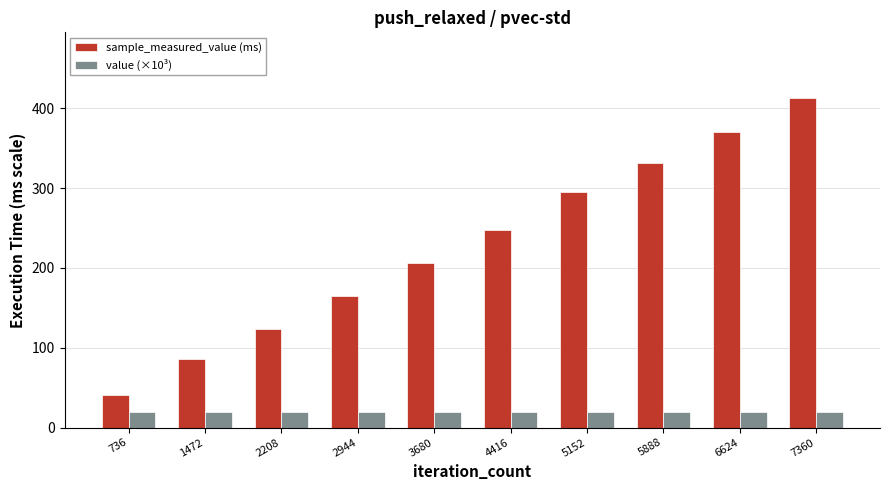

Rank the categories by sample_measured_value (ms) value from highest to lowest.

7360, 6624, 5888, 5152, 4416, 3680, 2944, 2208, 1472, 736